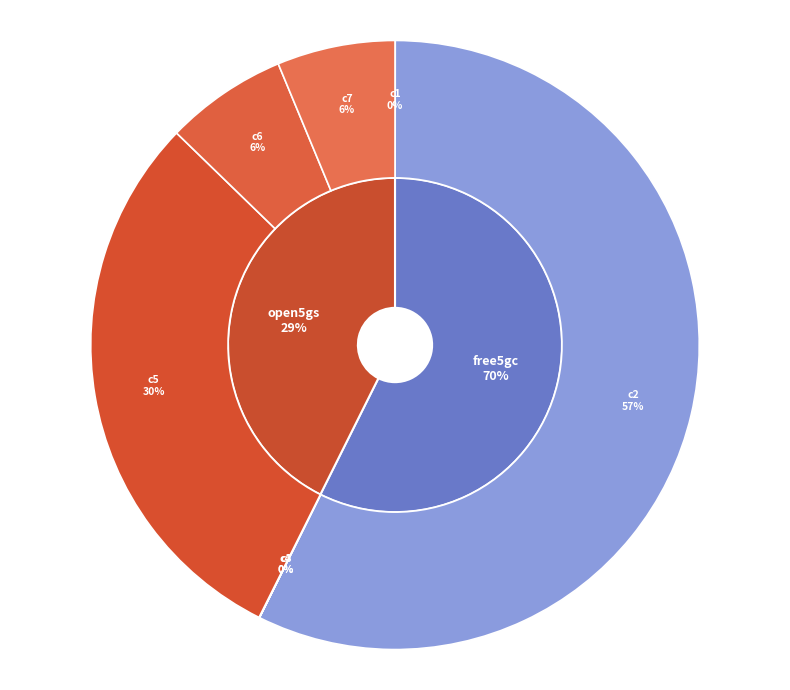

Between c3 and c2, which is larger?

c2